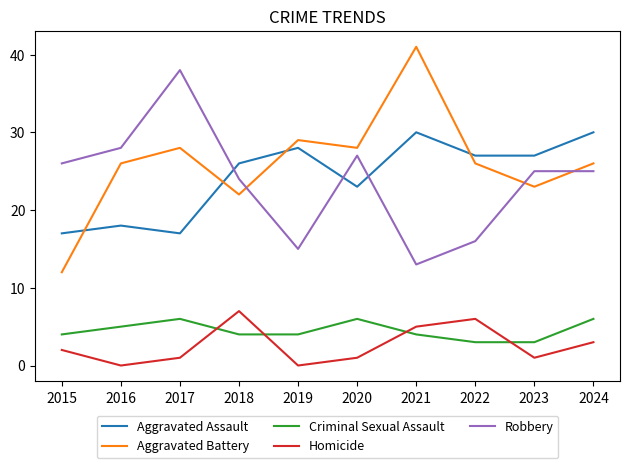

Is it true that Robbery equals 24 at 2018?

True